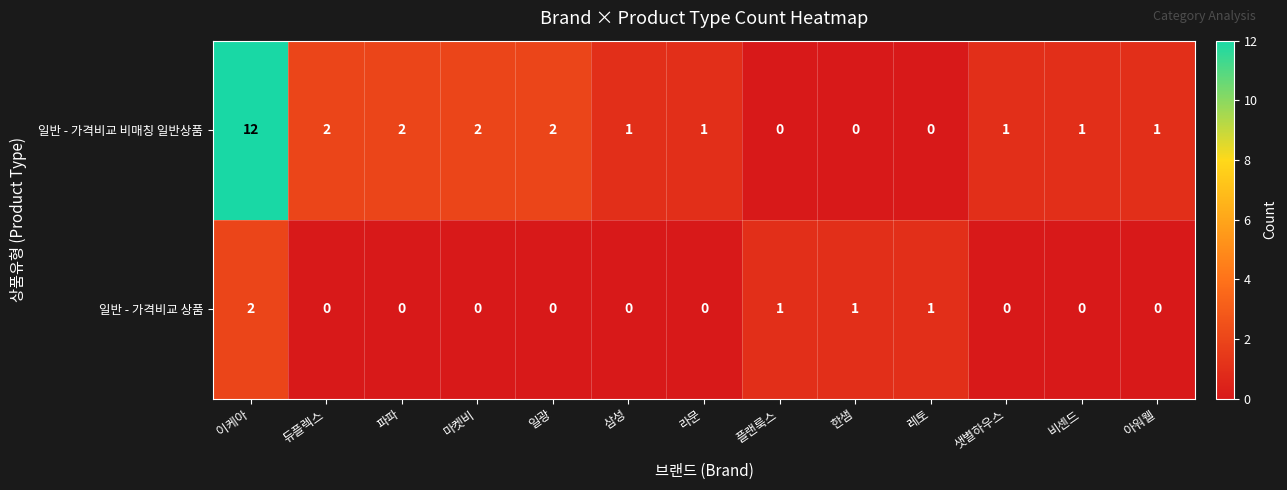

How many distinct data groups are displayed?

2